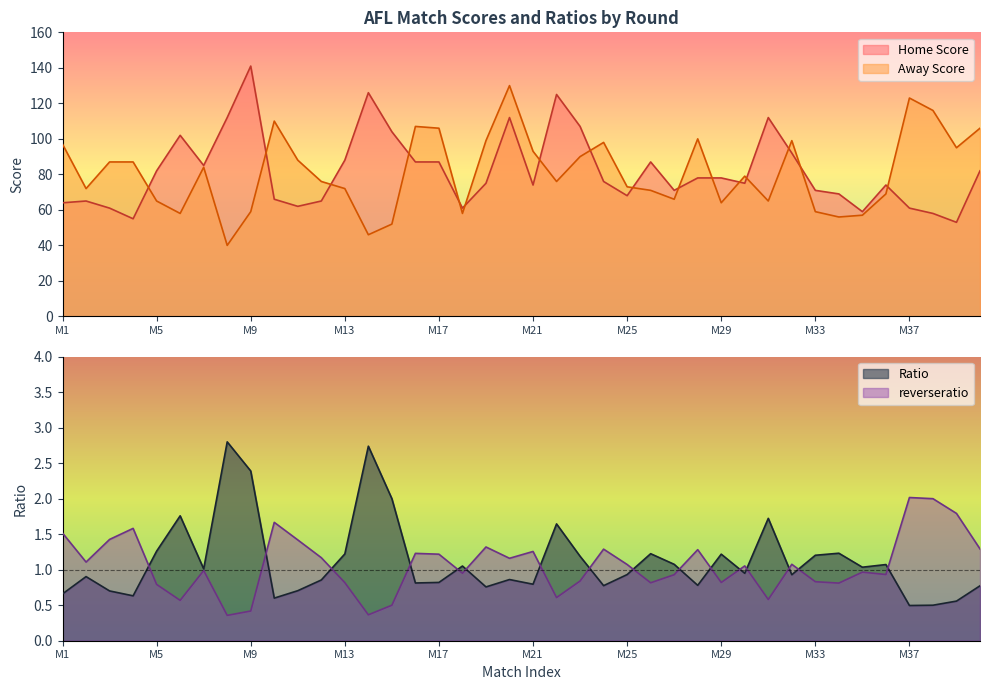

Which series has the largest range (max minus min)?

Away Score